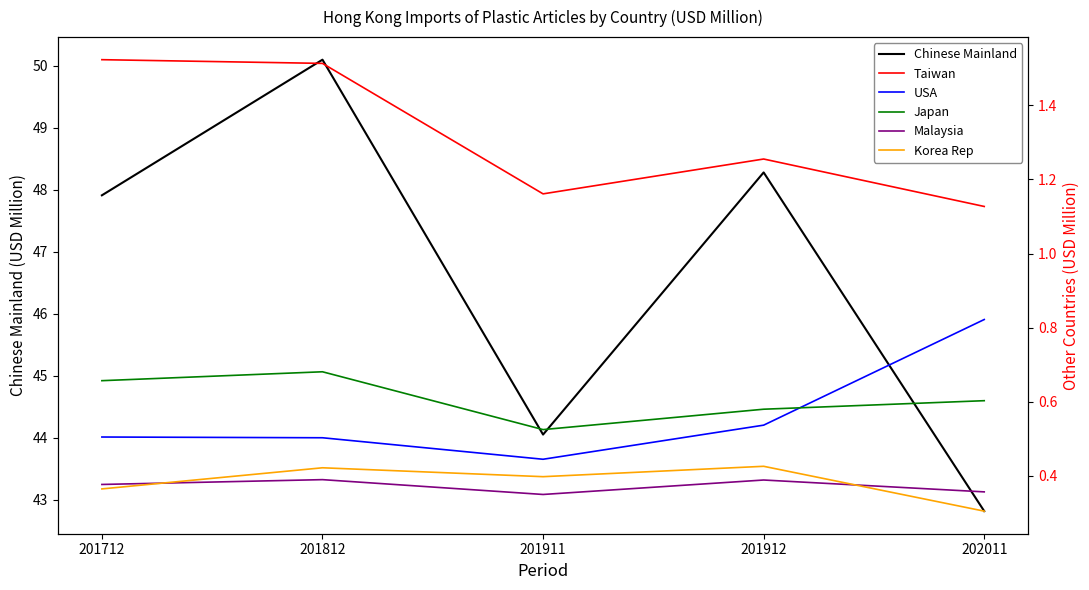

The value of Taiwan at 201911 is 1.2. True or false?

True